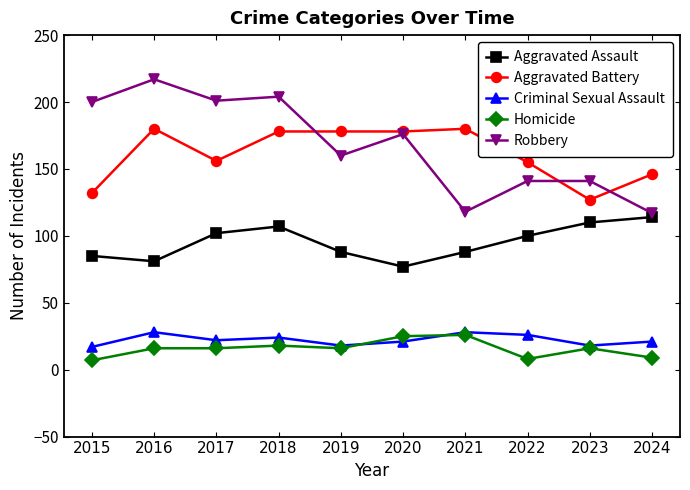

What is the difference between the maximum and minimum values in the Aggravated Battery series?

53